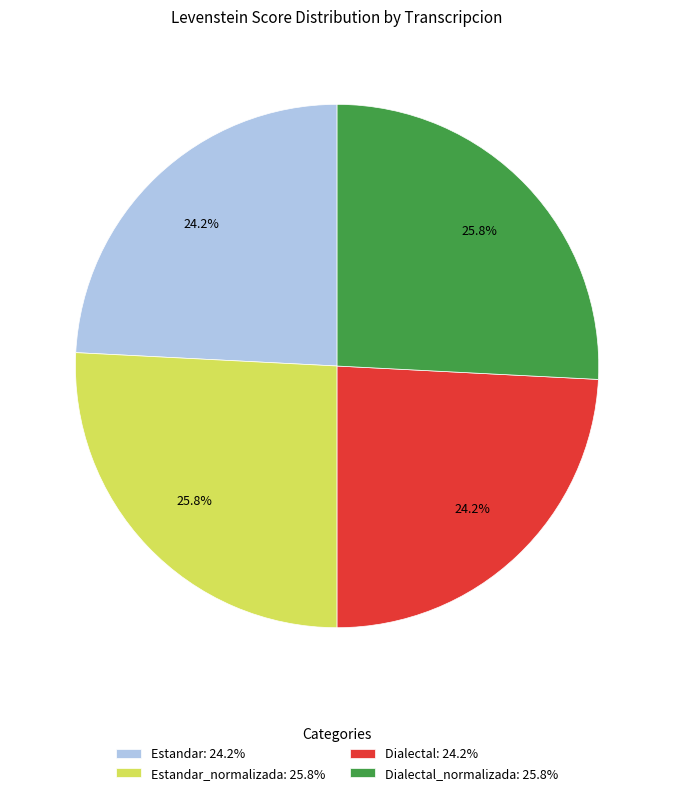

Combined, what portion of the pie is Estandar: 24.2% and Dialectal: 24.2%?

48.4%